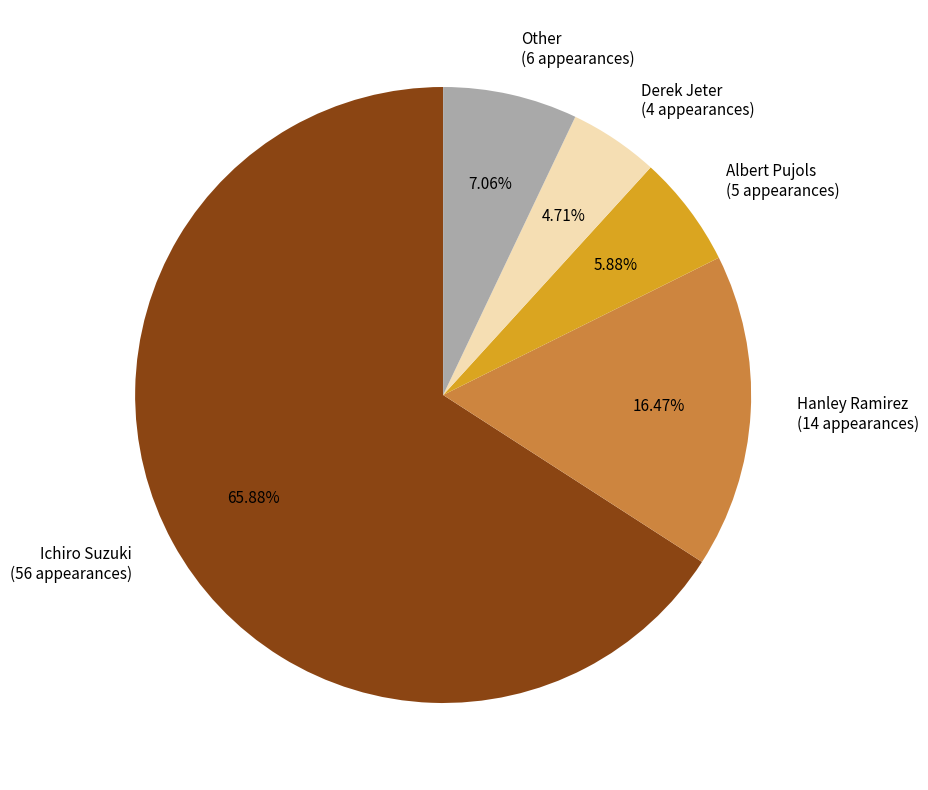

To the nearest percent, what portion does Ichiro Suzuki represent?

66%